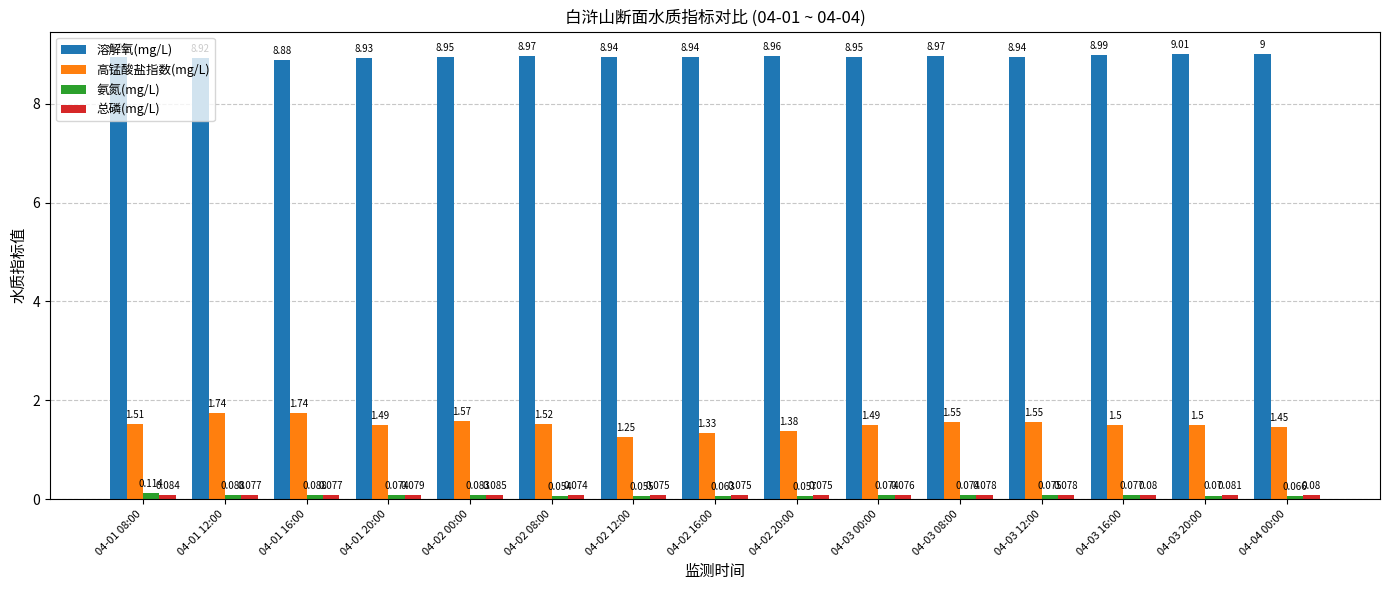

Which series changed the most between 04-02 20:00 and 04-03 20:00?

高锰酸盐指数(mg/L)